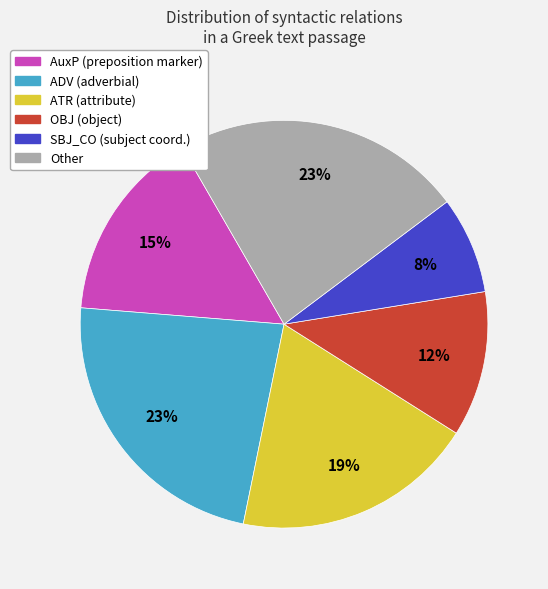

To the nearest percent, what is the difference between the largest and smallest slice percentages?

15%